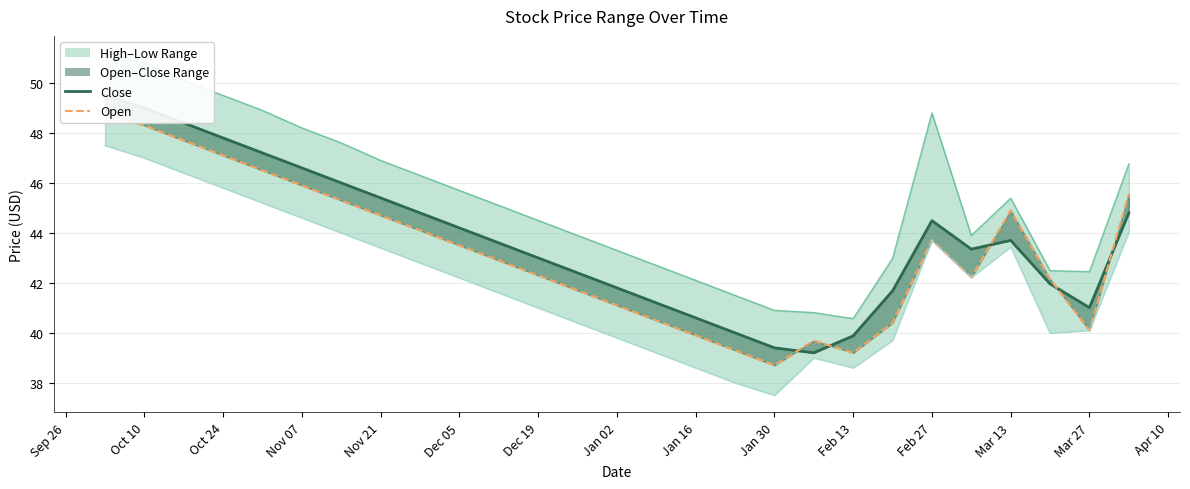

Is it true that low equals 59.8 at 18?

False